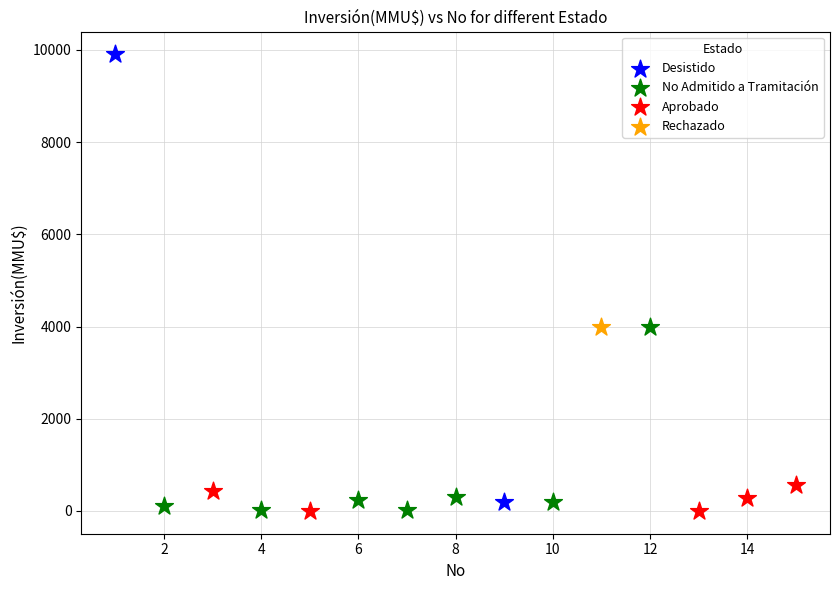

What are all the series names shown in the legend?

Desistido, No Admitido a Tramitación, Aprobado, Rechazado